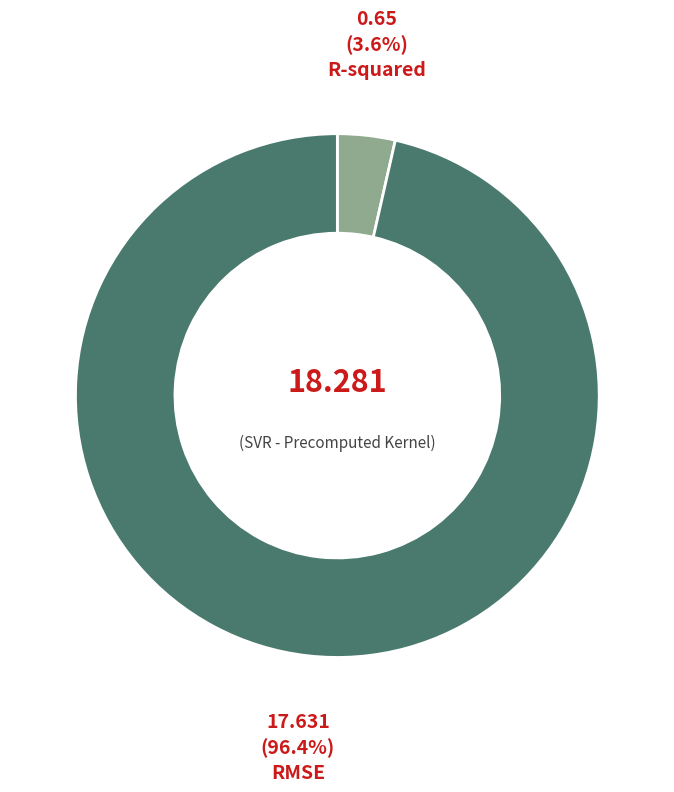

How many segments does this pie chart have?

2